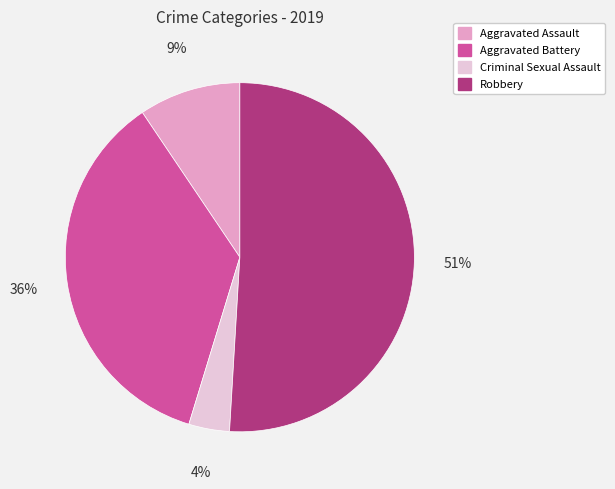

Between Robbery and Criminal Sexual Assault, which is larger?

Robbery